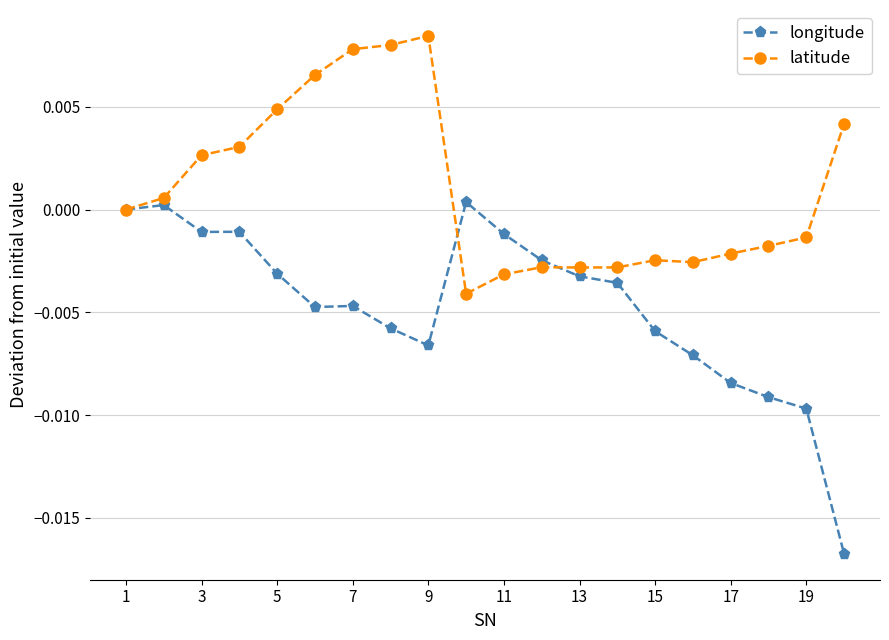

List the series in order of their overall mean, highest first.

latitude, longitude